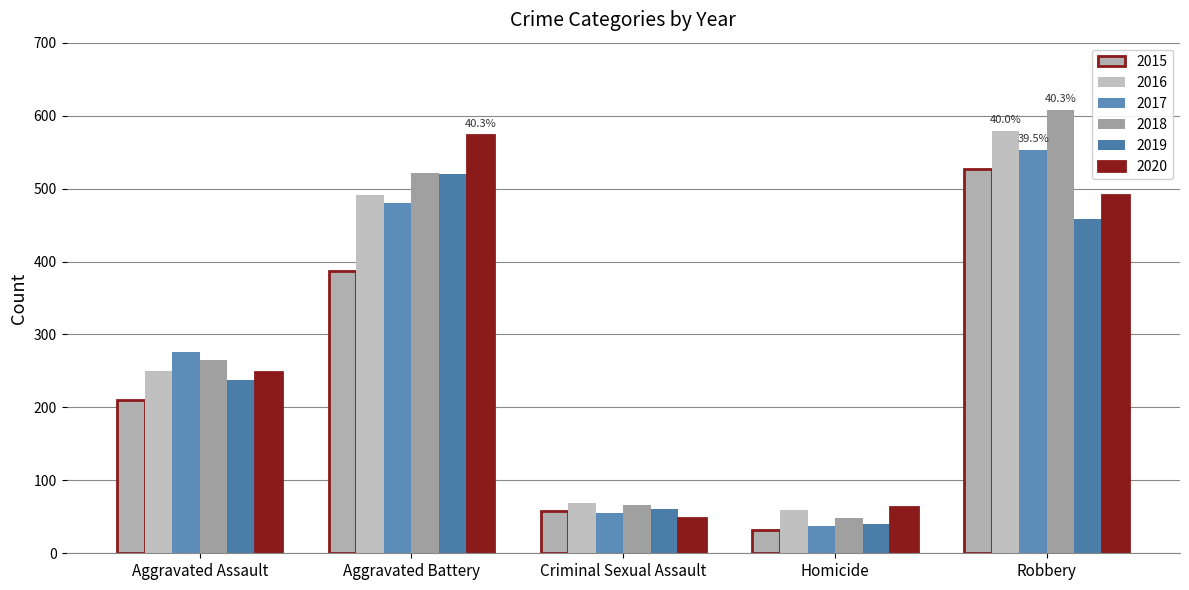

Which series changed the most between Homicide and Robbery?

2018